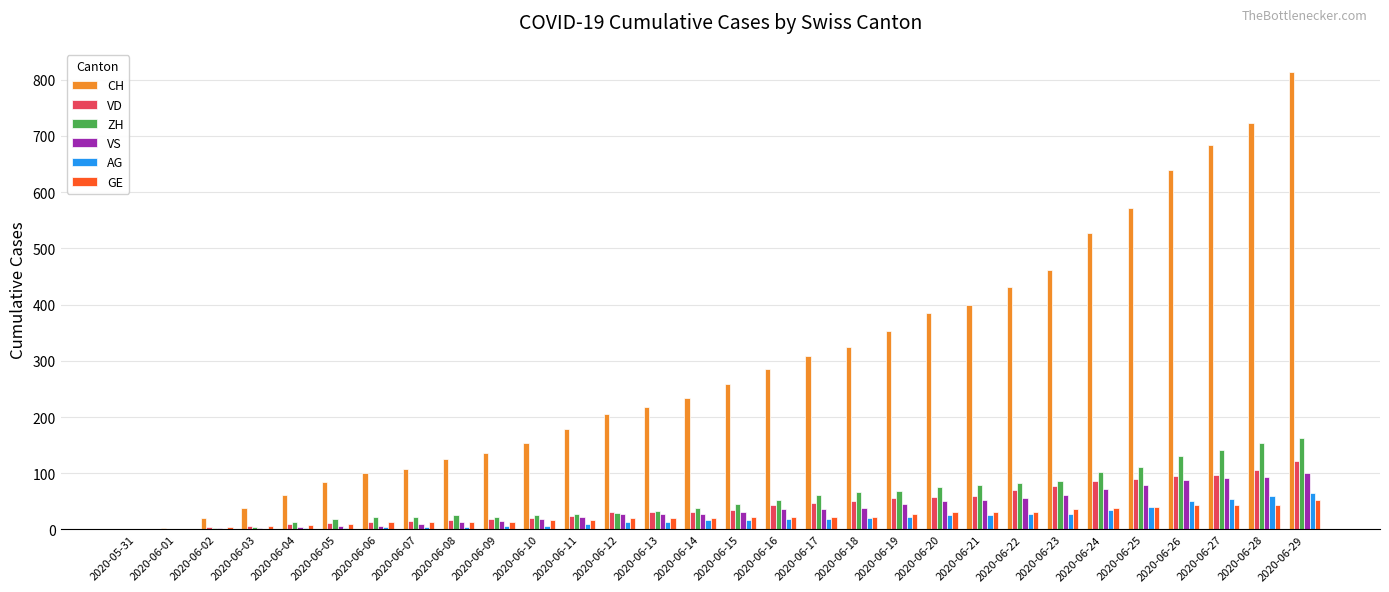

What is the greatest value displayed?

814